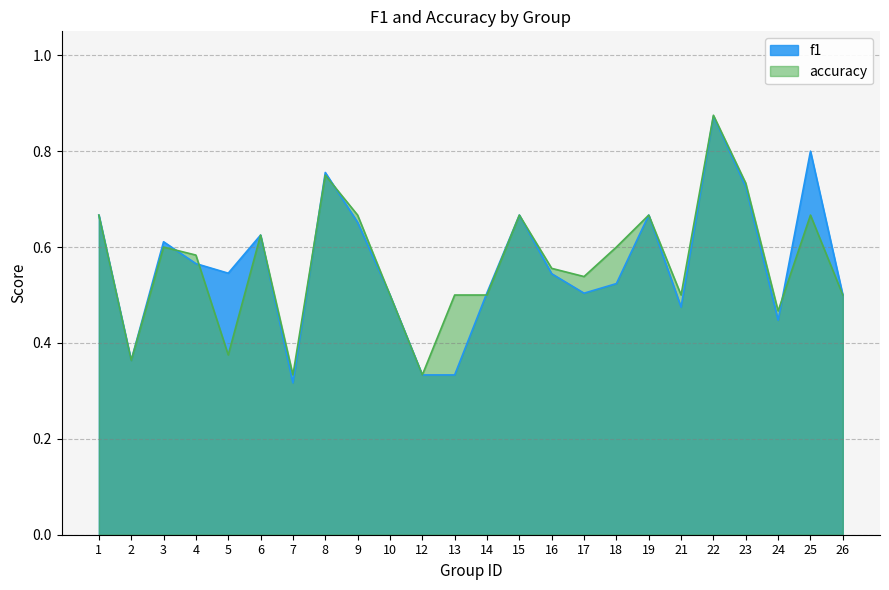

Reading left to right, transcribe all the data shown in this chart.

f1: 1=0.7	2=0.4	3=0.6	4=0.6	5=0.5	6=0.6	7=0.3	8=0.8	9=0.7	10=0.5	12=0.3	13=0.3	14=0.5	15=0.7	16=0.5	17=0.5	18=0.5	19=0.7	21=0.5	22=0.9	23=0.7	24=0.4	25=0.8	26=0.5
accuracy: 1=0.7	2=0.4	3=0.6	4=0.6	5=0.4	6=0.6	7=0.3	8=0.8	9=0.7	10=0.5	12=0.3	13=0.5	14=0.5	15=0.7	16=0.6	17=0.5	18=0.6	19=0.7	21=0.5	22=0.9	23=0.7	24=0.5	25=0.7	26=0.5